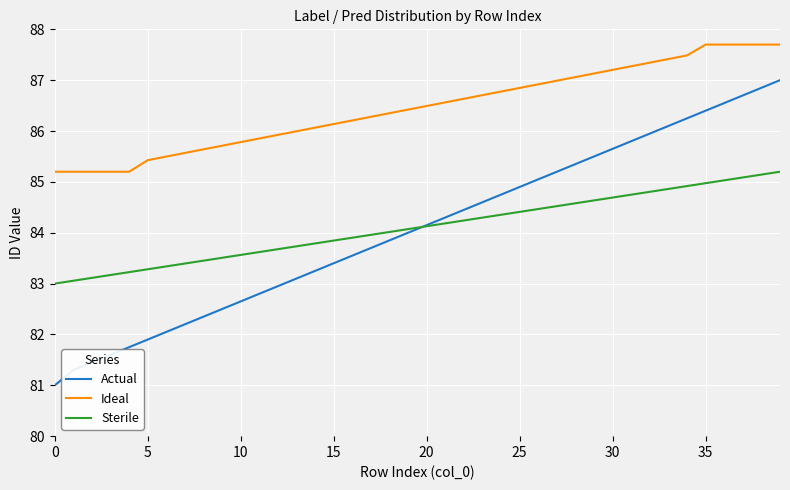

True or false: Sterile and Ideal intersect in this chart.

False